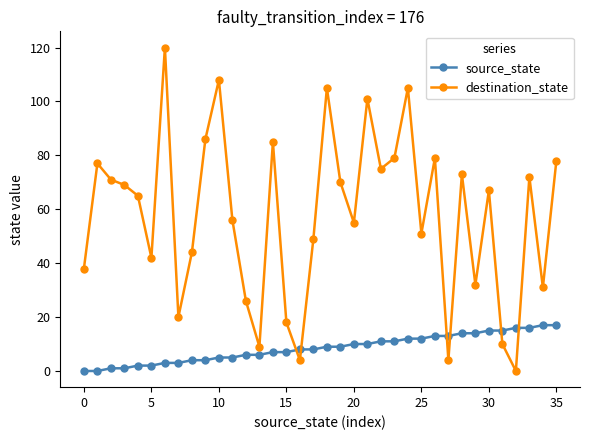

Which series has the widest spread of values?

destination_state